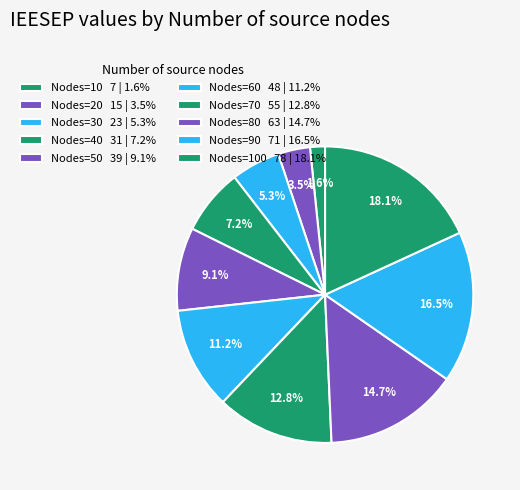

Count the number of slices in the pie.

10